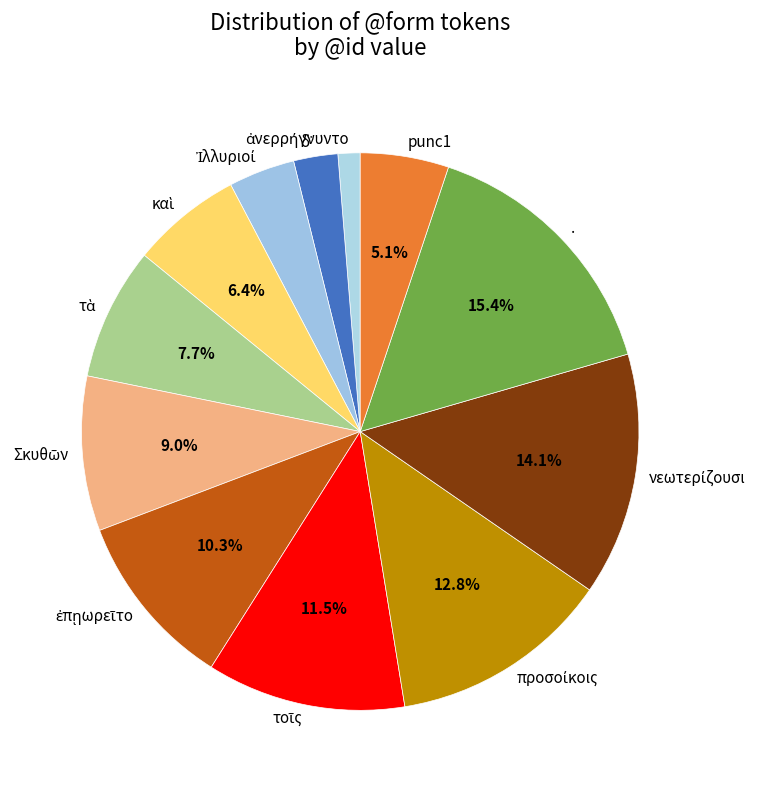

What is the largest slice in the pie chart?

.